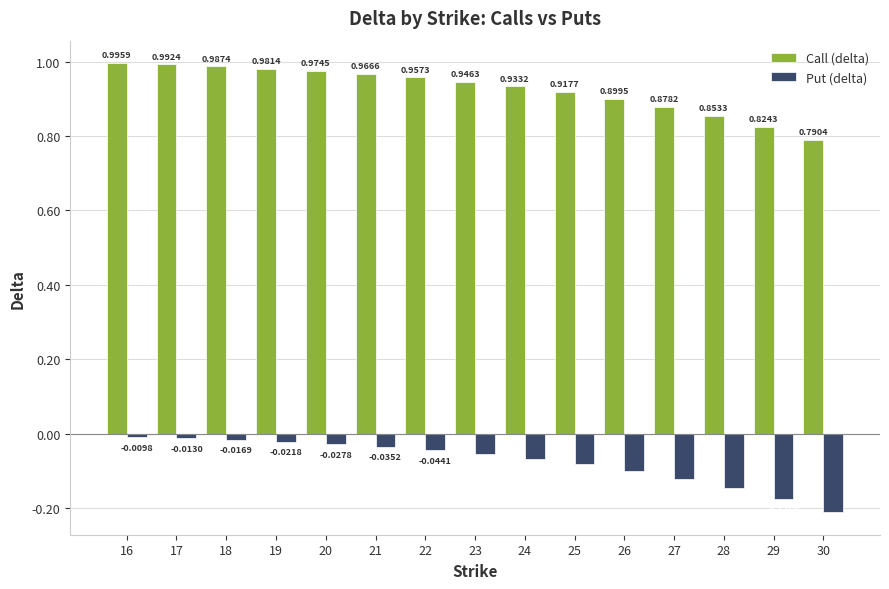

What is the sum of all Call (delta) values?

13.9